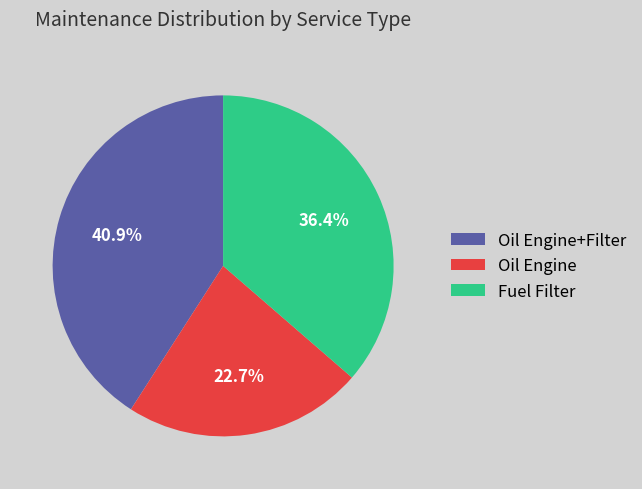

Approximately how many times larger is the value at Fuel Filter compared to Oil Engine+Filter?

0.9